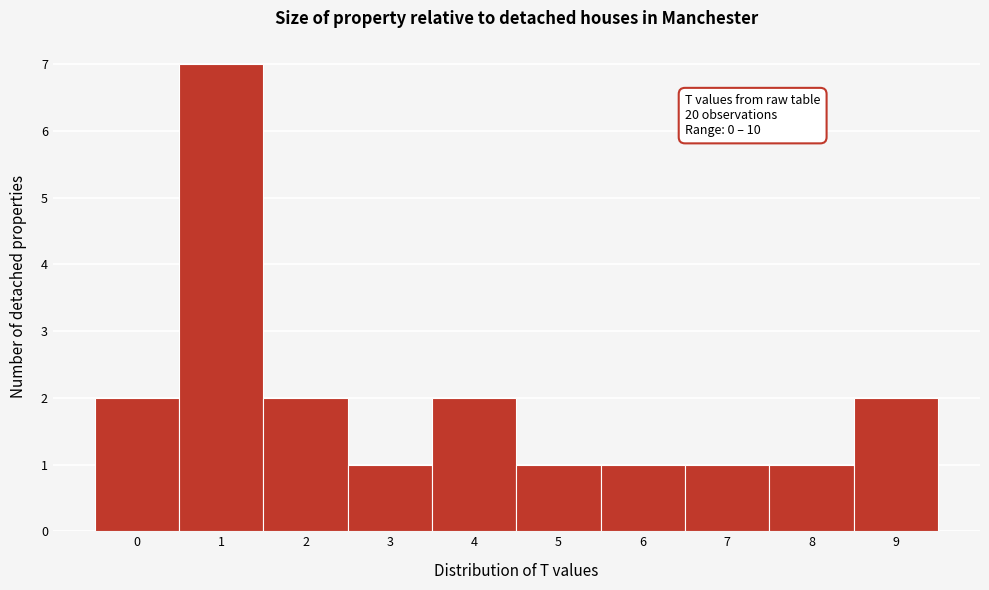

Reading right to left, what are all the values shown in this chart?

9=2	8=1	7=1	6=1	5=1	4=2	3=1	2=2	1=7	0=2